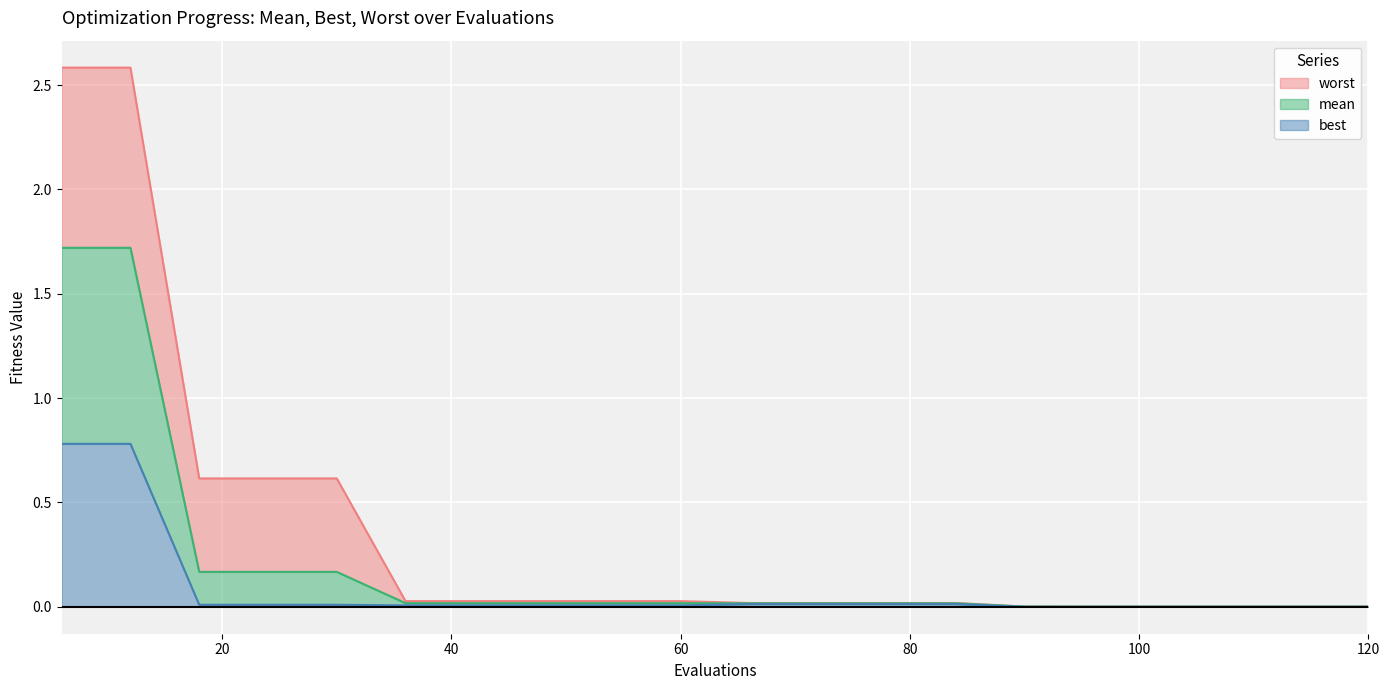

At which category is the sum across all series the highest?

6